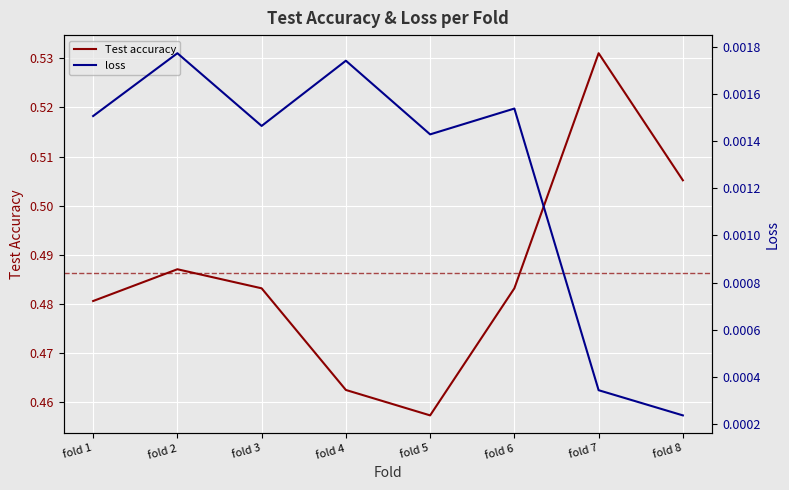

Which series has the largest range (max minus min)?

Test accuracy